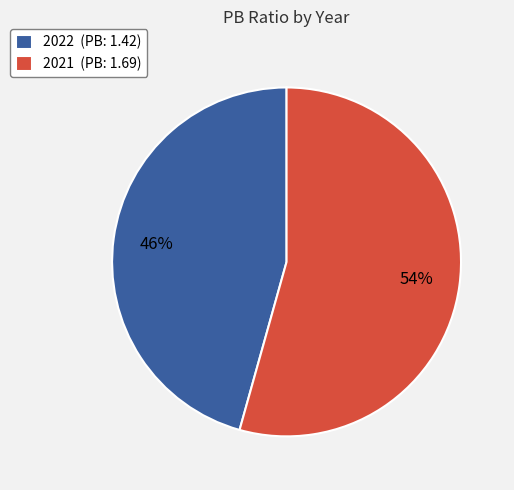

How many segments does this pie chart have?

2